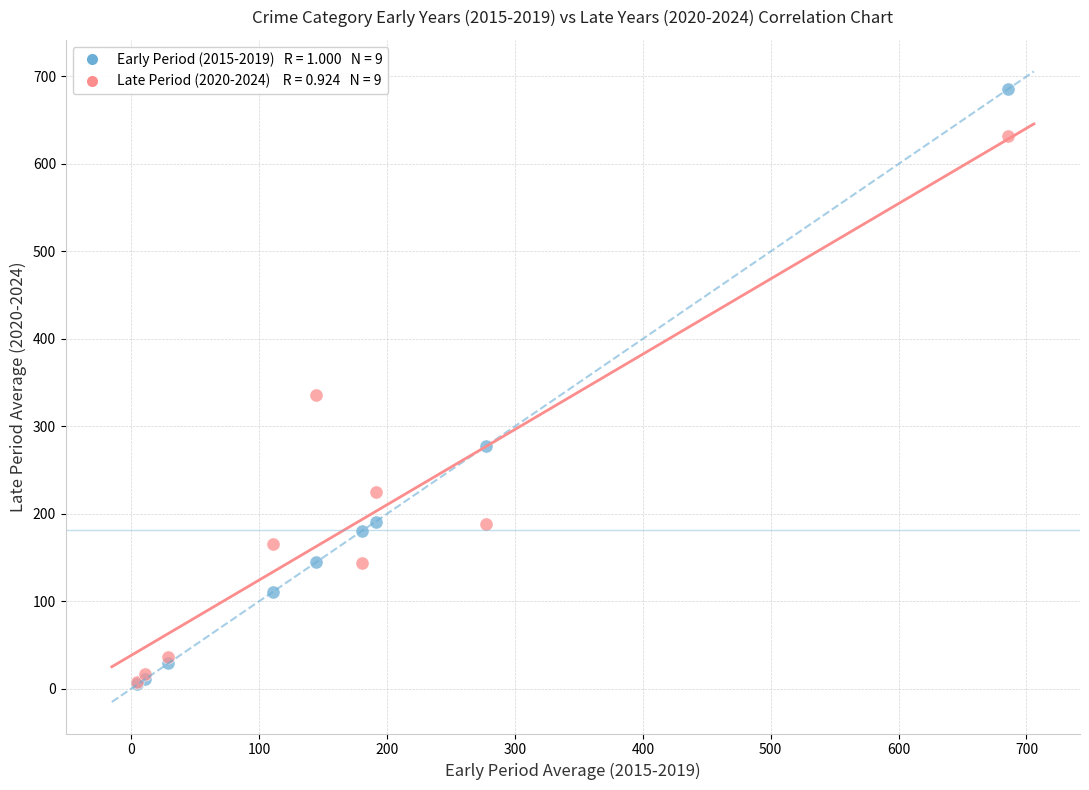

Across all series, what Y value is closest to 345?

335.8